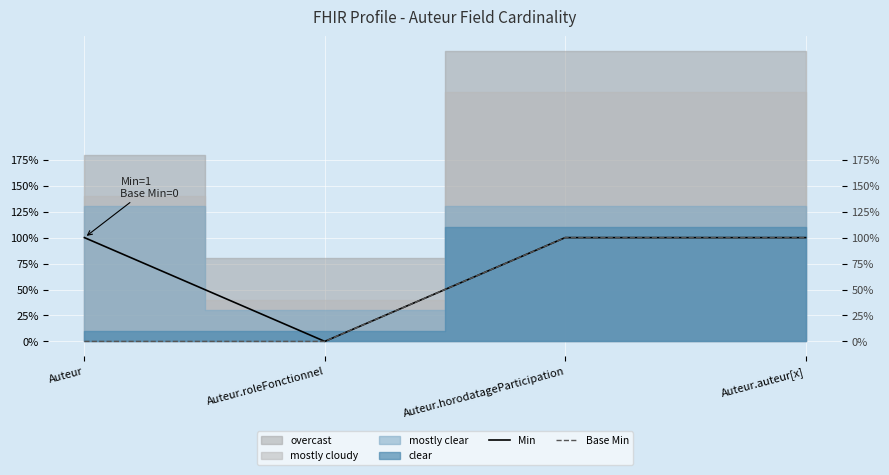

True or false: Min has more than 1 interior local peaks.

False